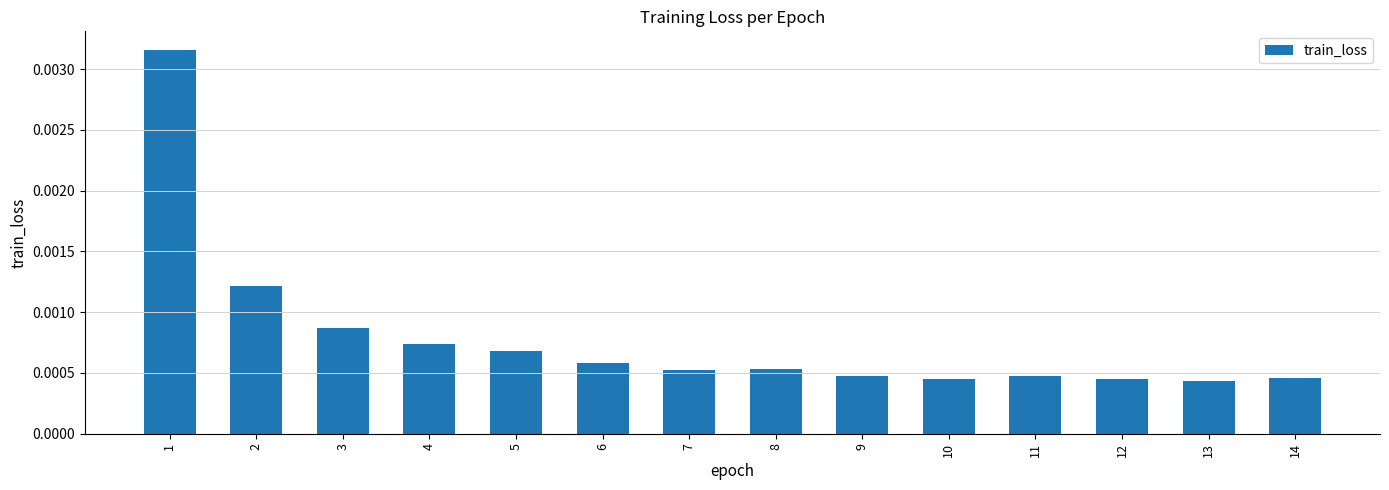

How many values are between 0 and 1?

14